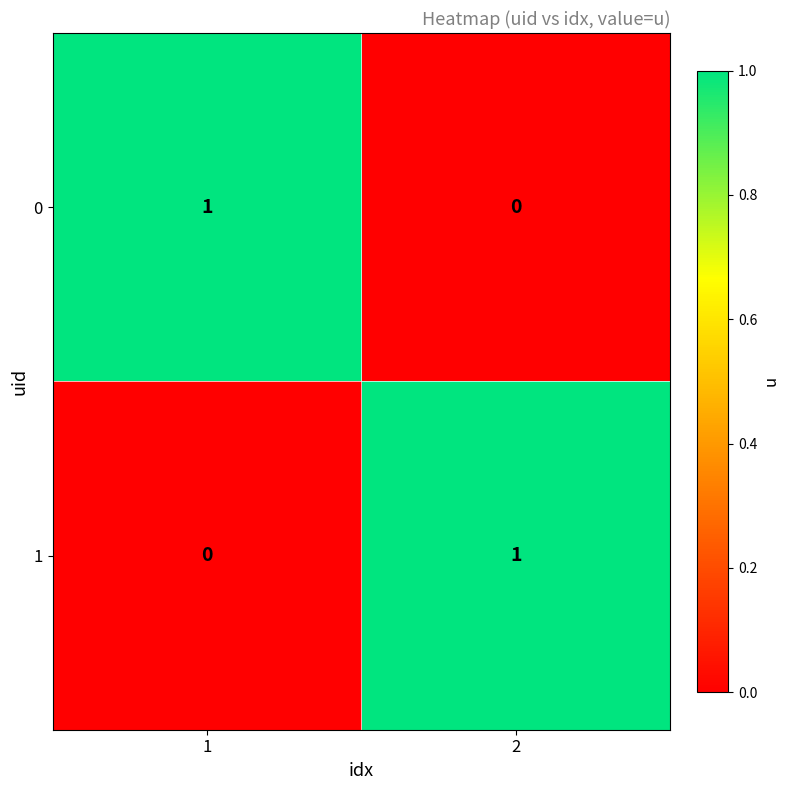

At 2, list the series in order from largest to smallest.

1, 0